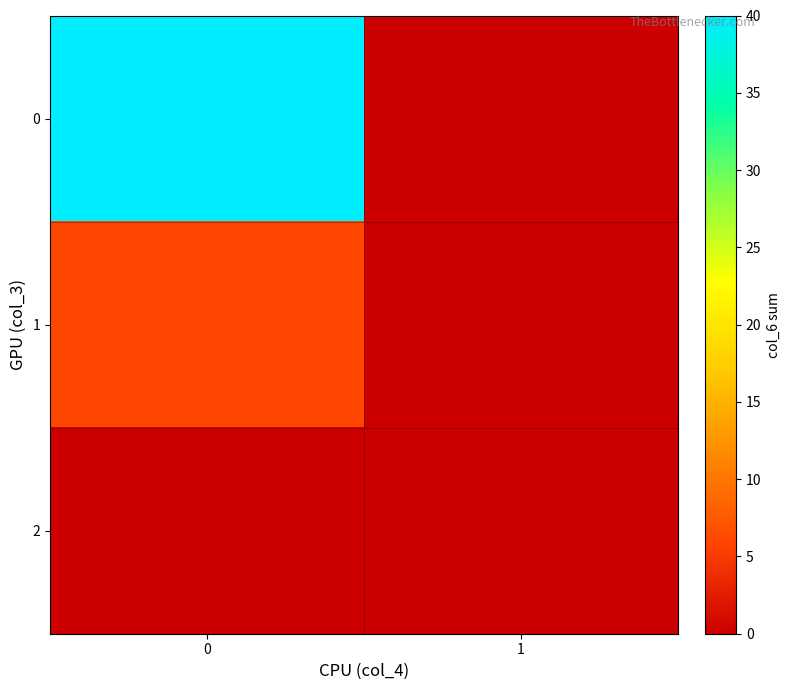

List the series in order of their overall mean, lowest first.

2, 1, 0